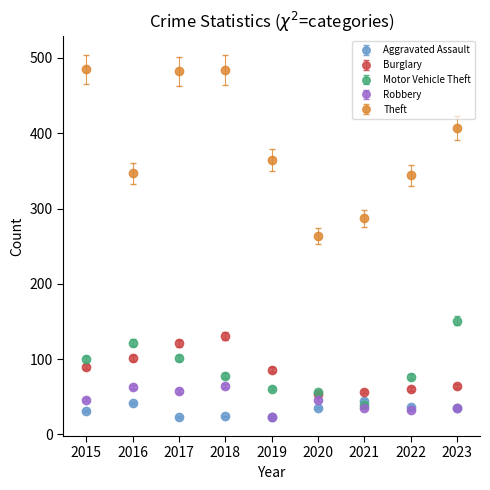

What are all the series names shown in the legend?

Aggravated Assault, Burglary, Motor Vehicle Theft, Robbery, Theft